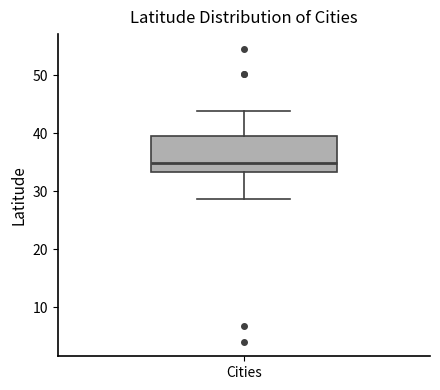

Where does the median line of the box for Cities sit on the y-axis? The values are not printed on the chart, so give them approximately, as read against the axis.

35